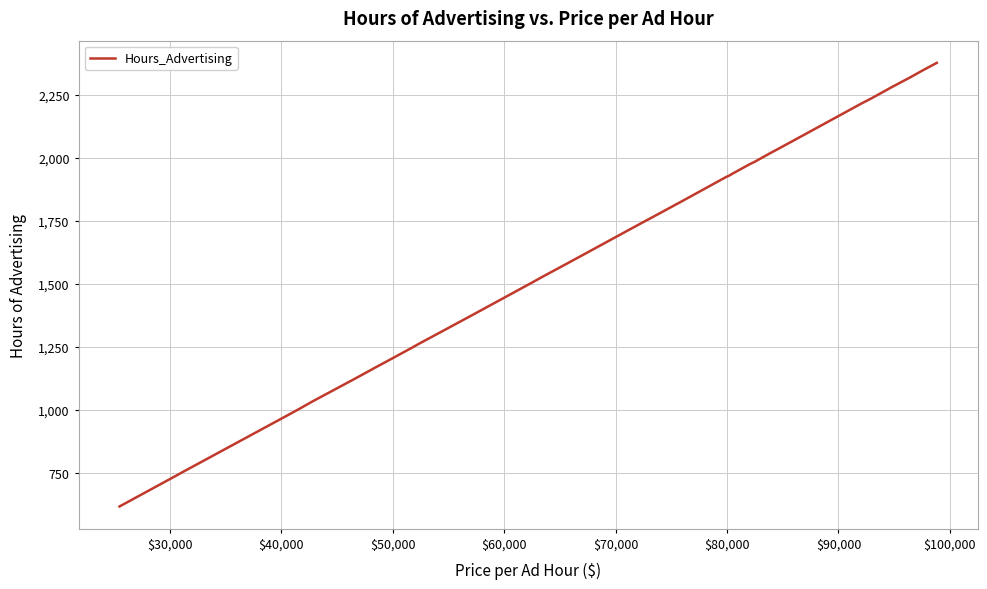

What is the average value?

1607.6